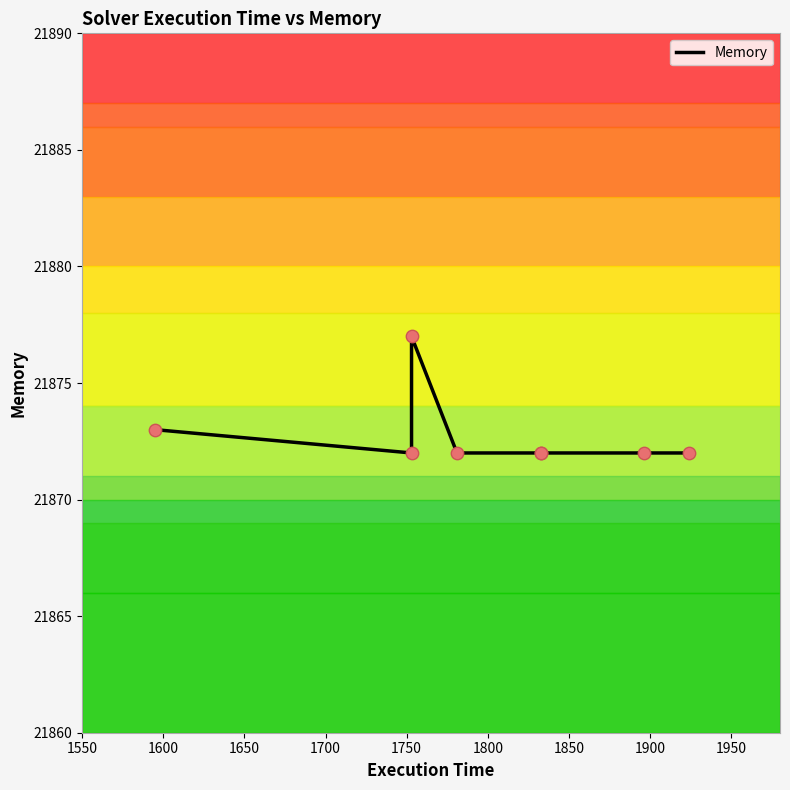

What is the change in value from 1550 to 1900?

-1